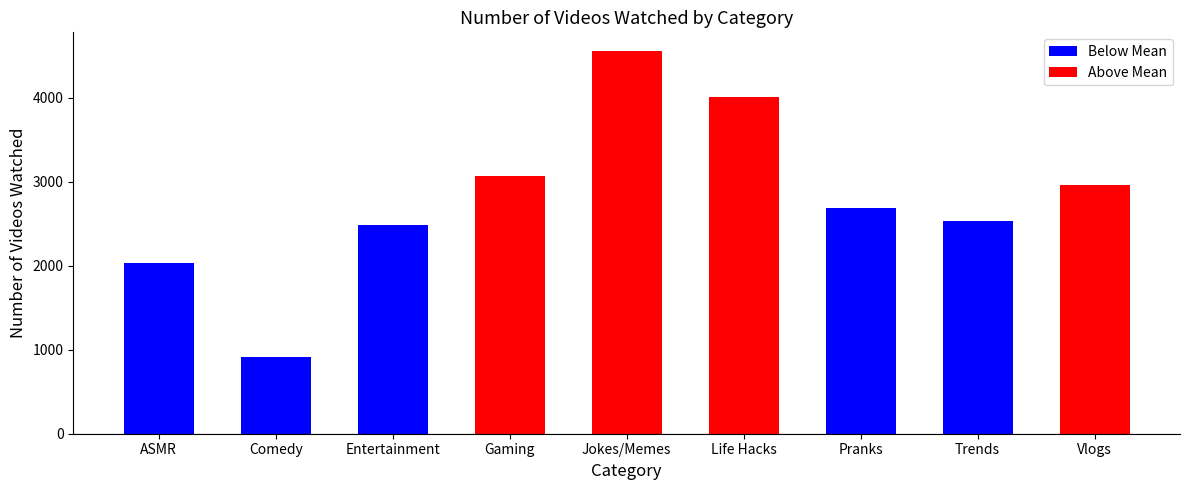

Read the value at Jokes/Memes.

4552